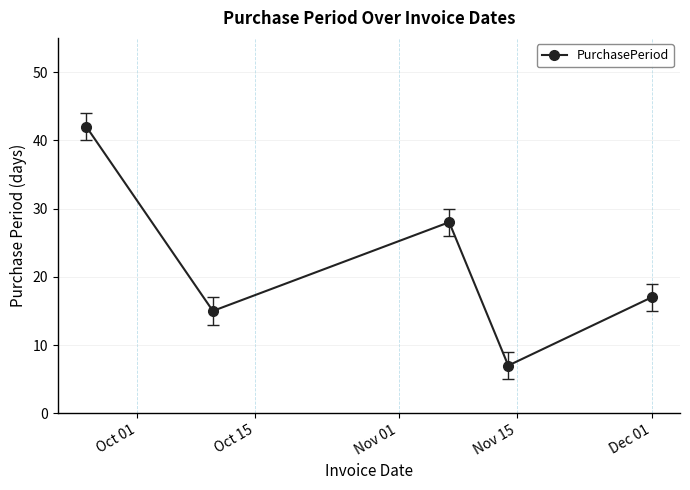

What is the minimum value shown in the chart?

7